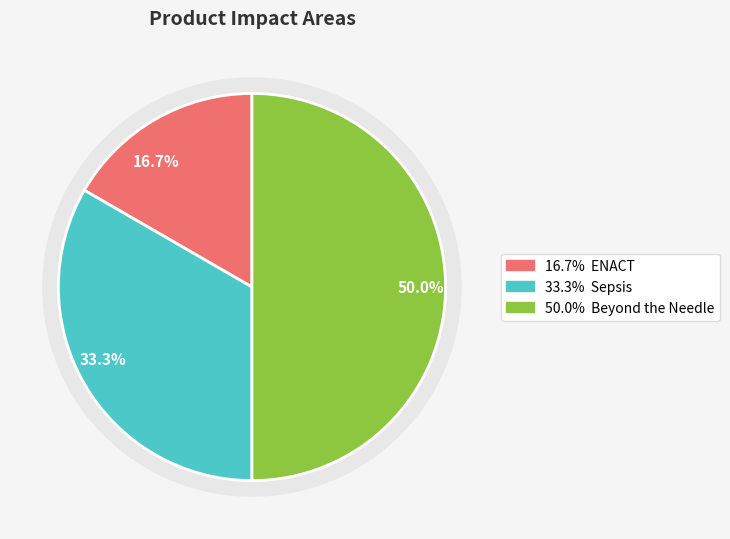

Is there any slice that represents more than half of the pie?

No